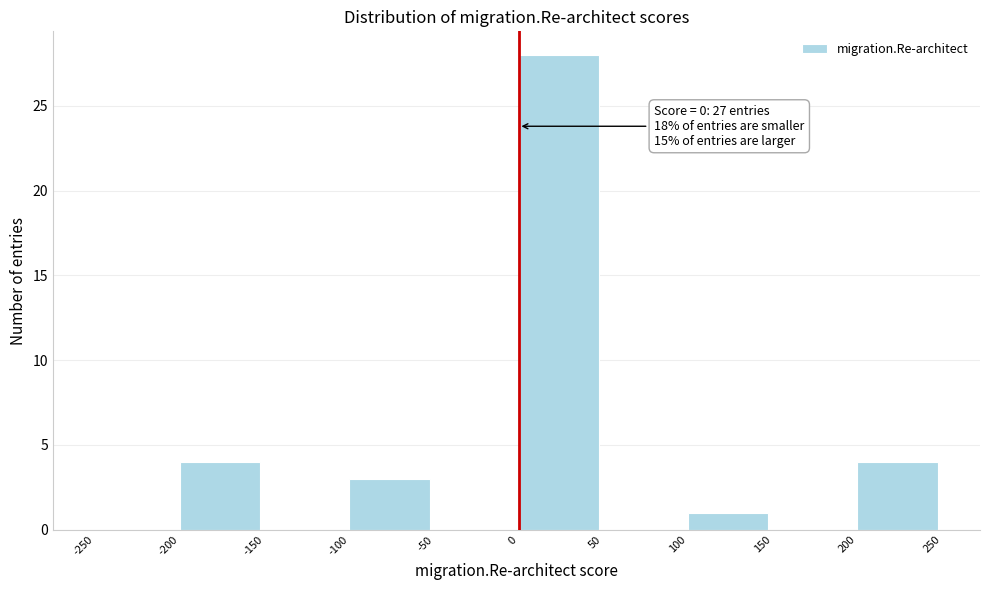

Which range on the x-axis has the tallest bar?

0 to 50